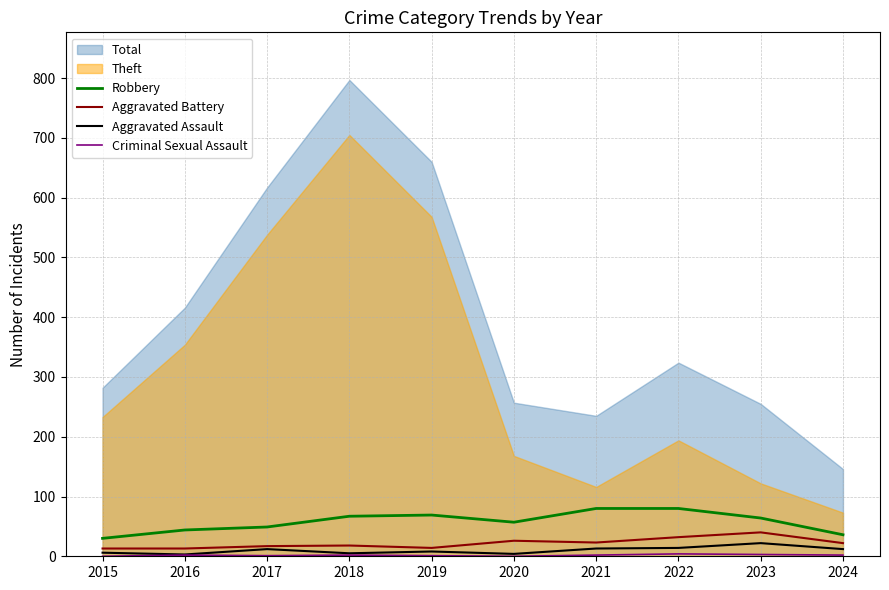

How many values in the Aggravated Battery series are below 22?

5